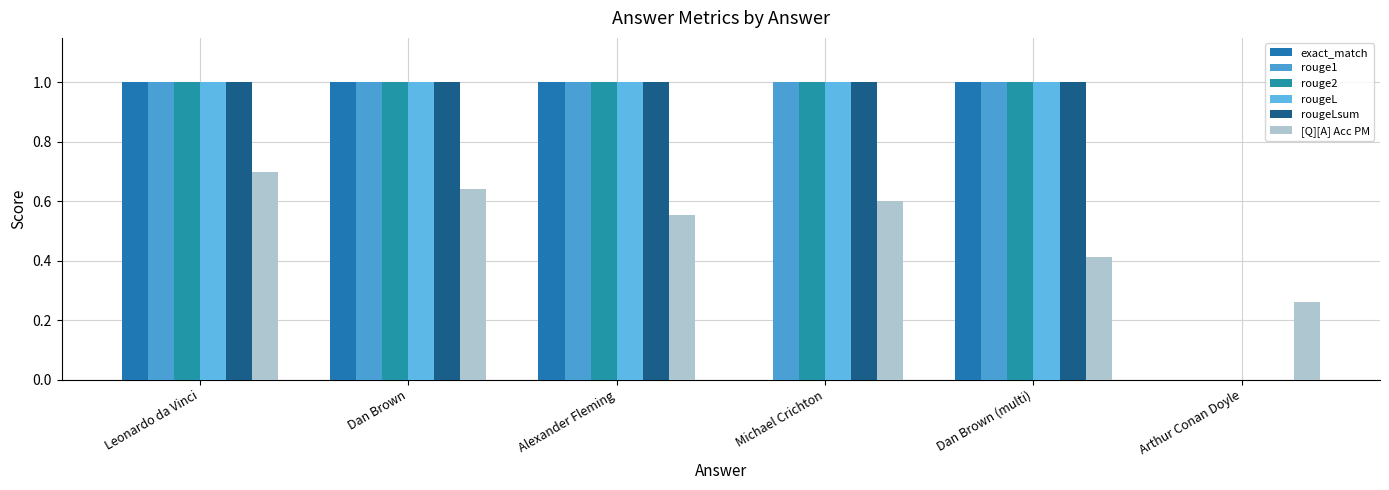

How many groups of bars are there?

6